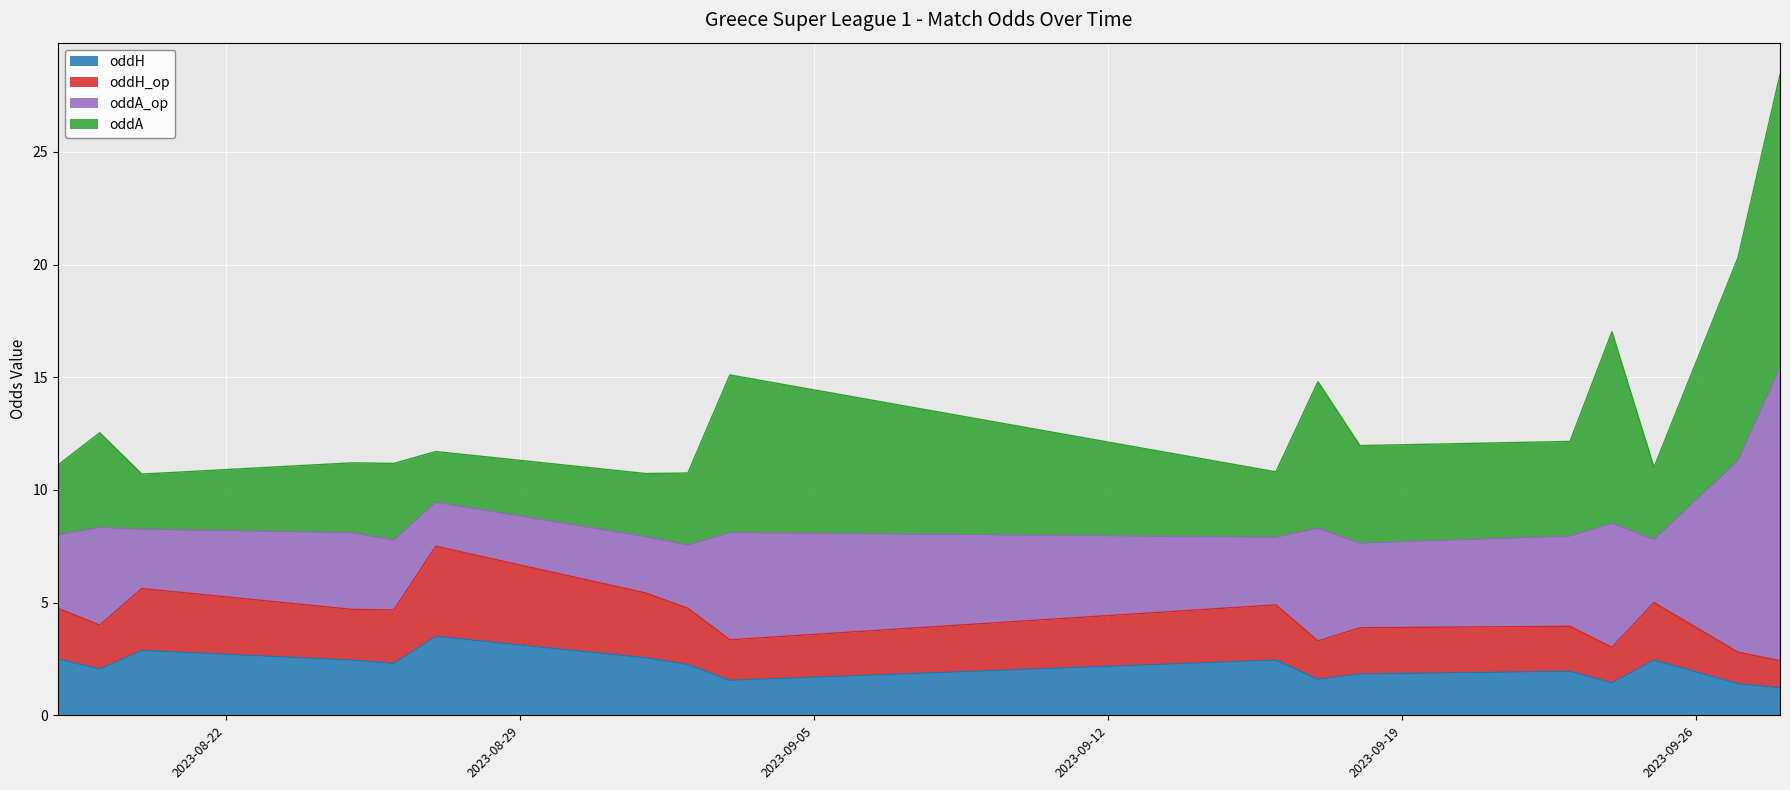

What is the lowest value of the oddH series?

1.2